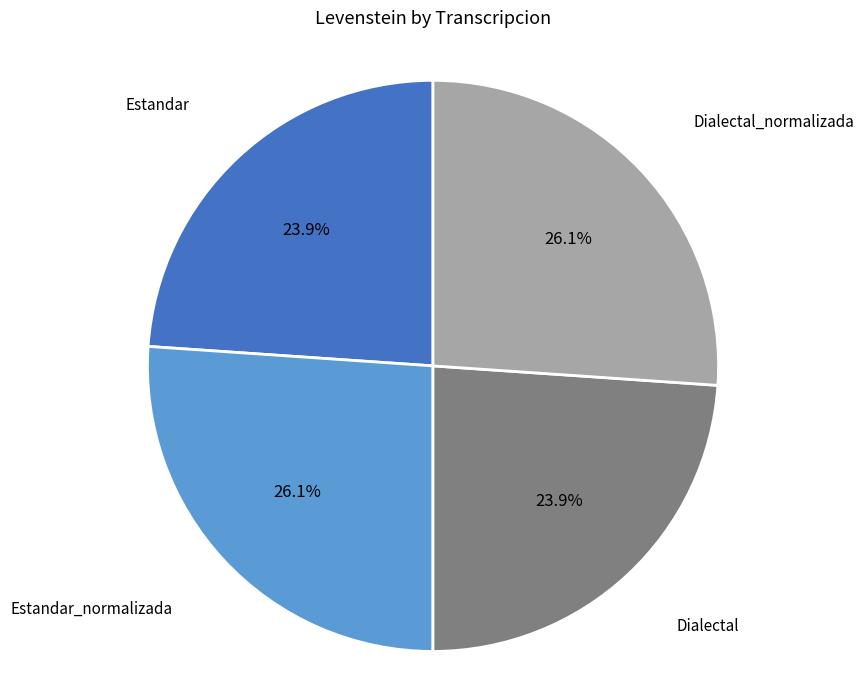

Does any single category account for the majority?

No